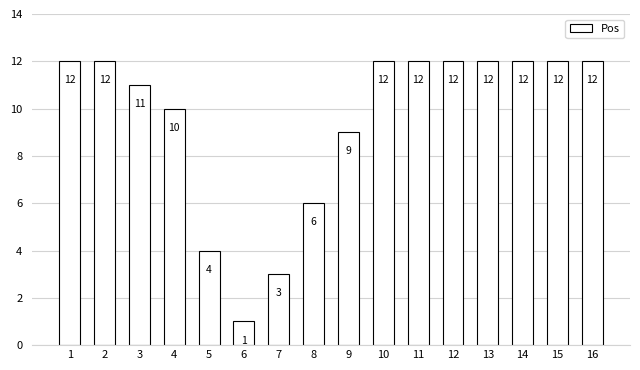

Approximately how many times larger is the value at 4 compared to 12?

0.8